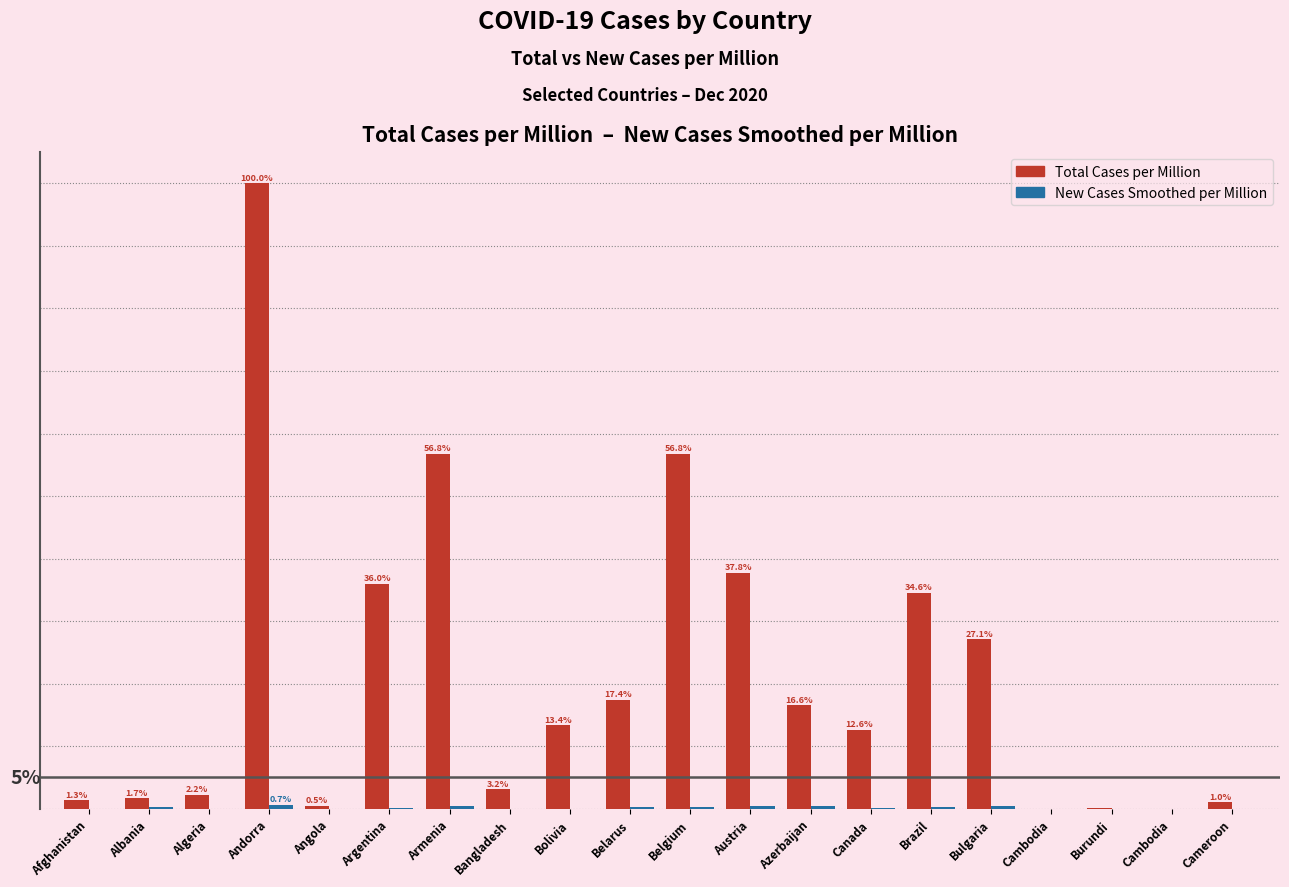

Does the chart contain stacked bars?

No